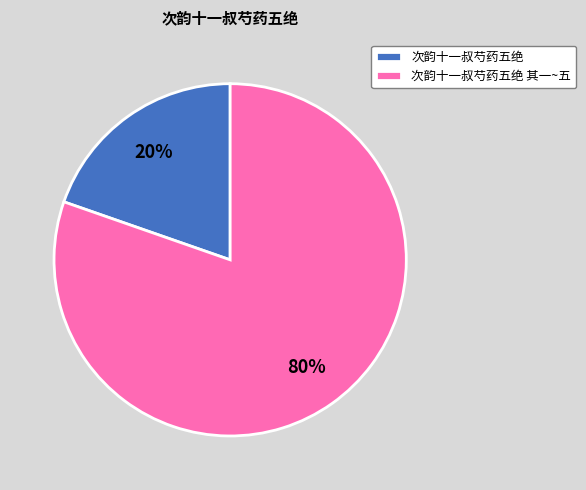

To the nearest percent, what is the average slice percentage?

50%